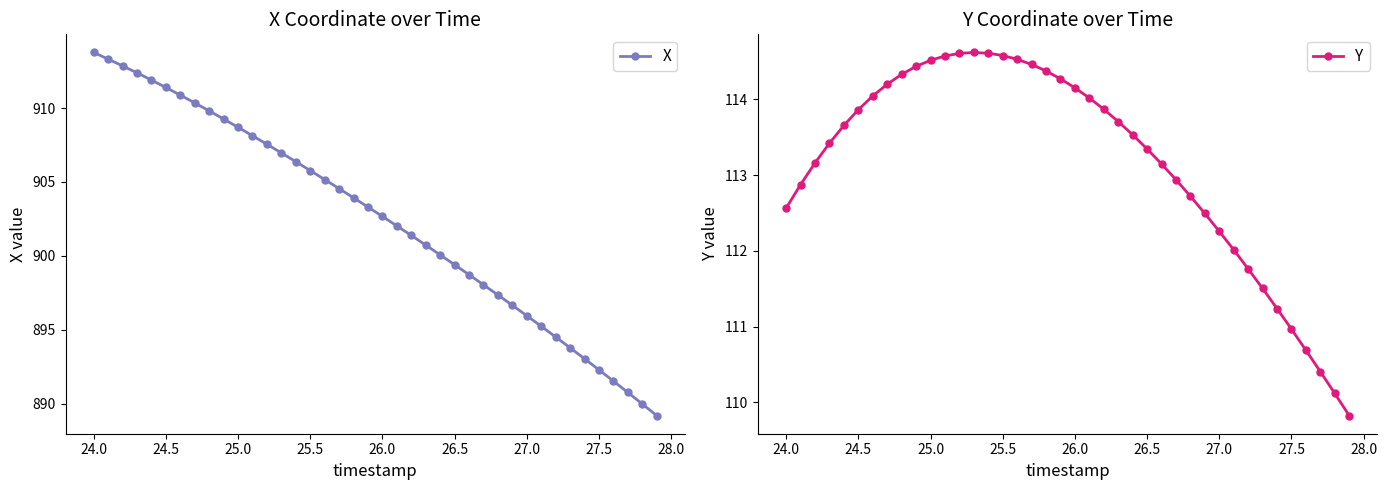

Rank the series by their average value, from highest to lowest.

X, Y